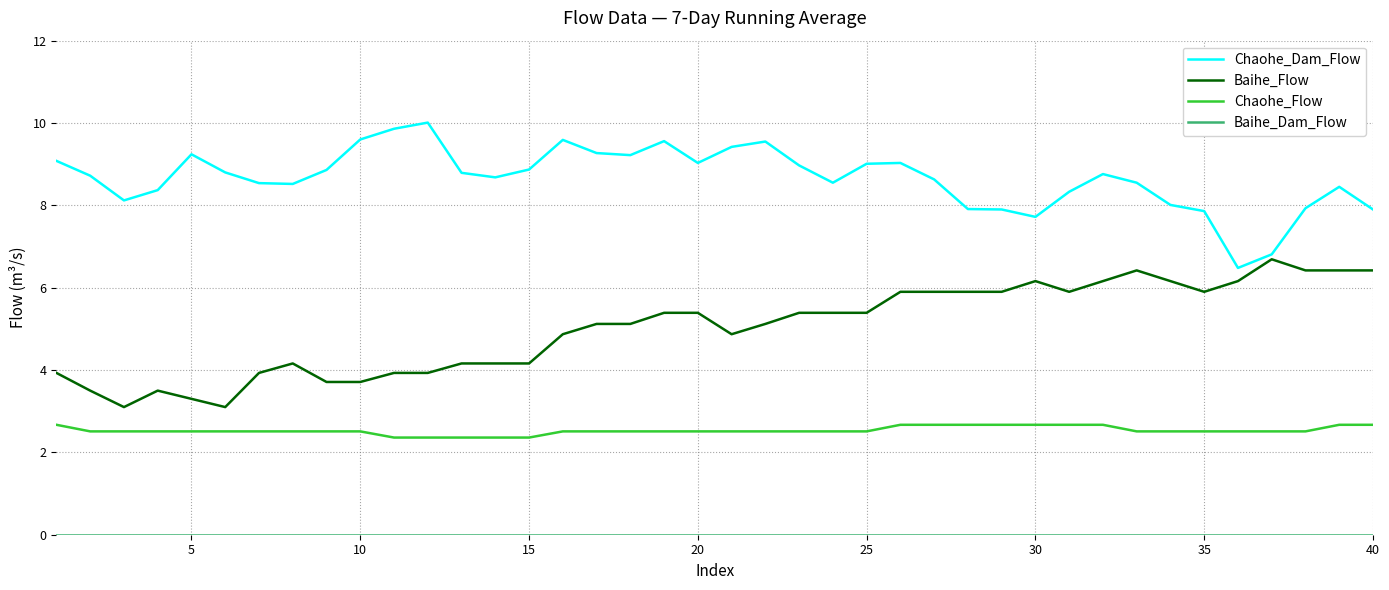

What is the highest value of the Baihe_Flow series?

6.7